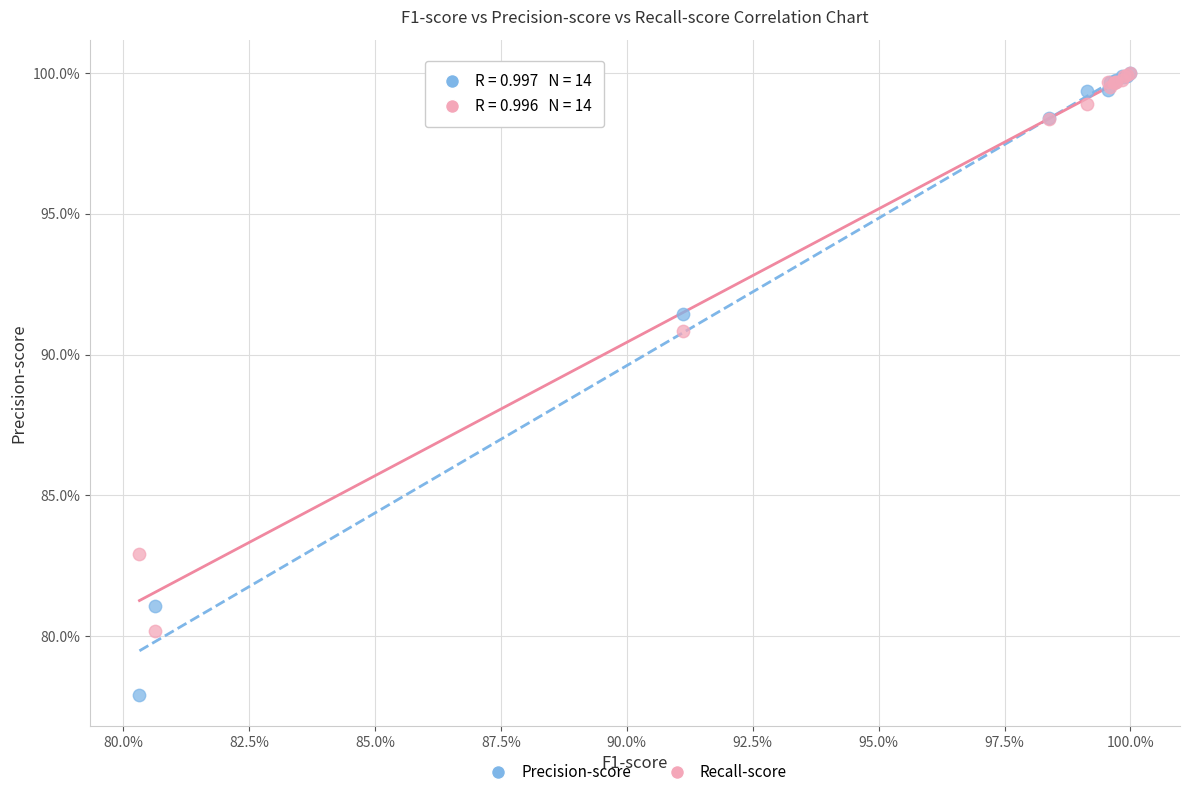

What are all the series names shown in the legend?

Precision-score, Recall-score